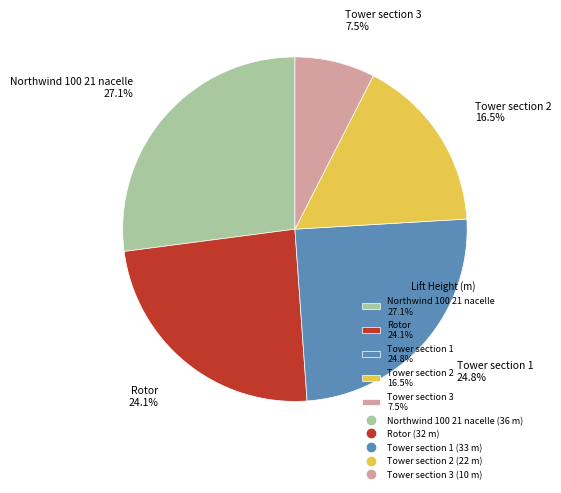

How much of the chart is everything except Northwind 100 21 nacelle?

72.9%